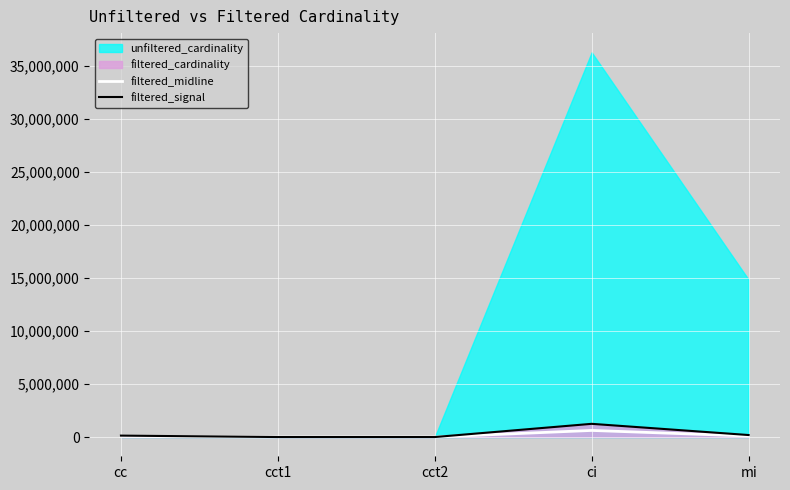

Is it true that filtered_signal equals 1244716.0 at ci?

True